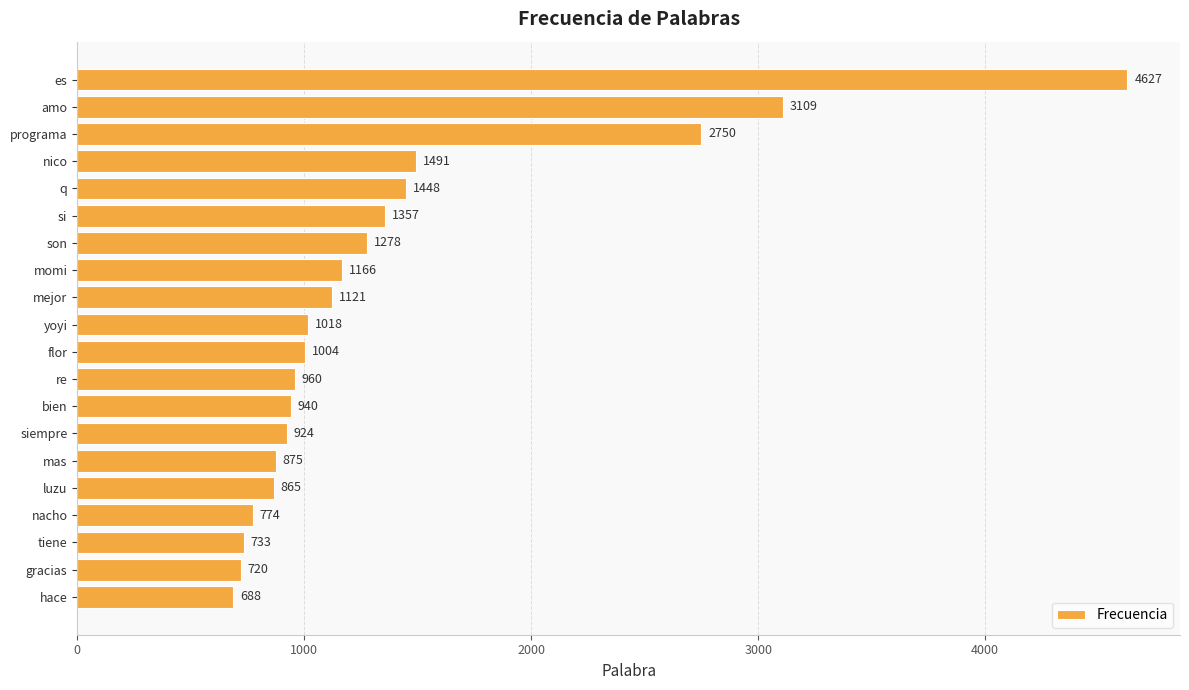

List the labels in order of value, smallest first.

hace, gracias, tiene, nacho, luzu, mas, siempre, bien, re, flor, yoyi, mejor, momi, son, si, q, nico, programa, amo, es